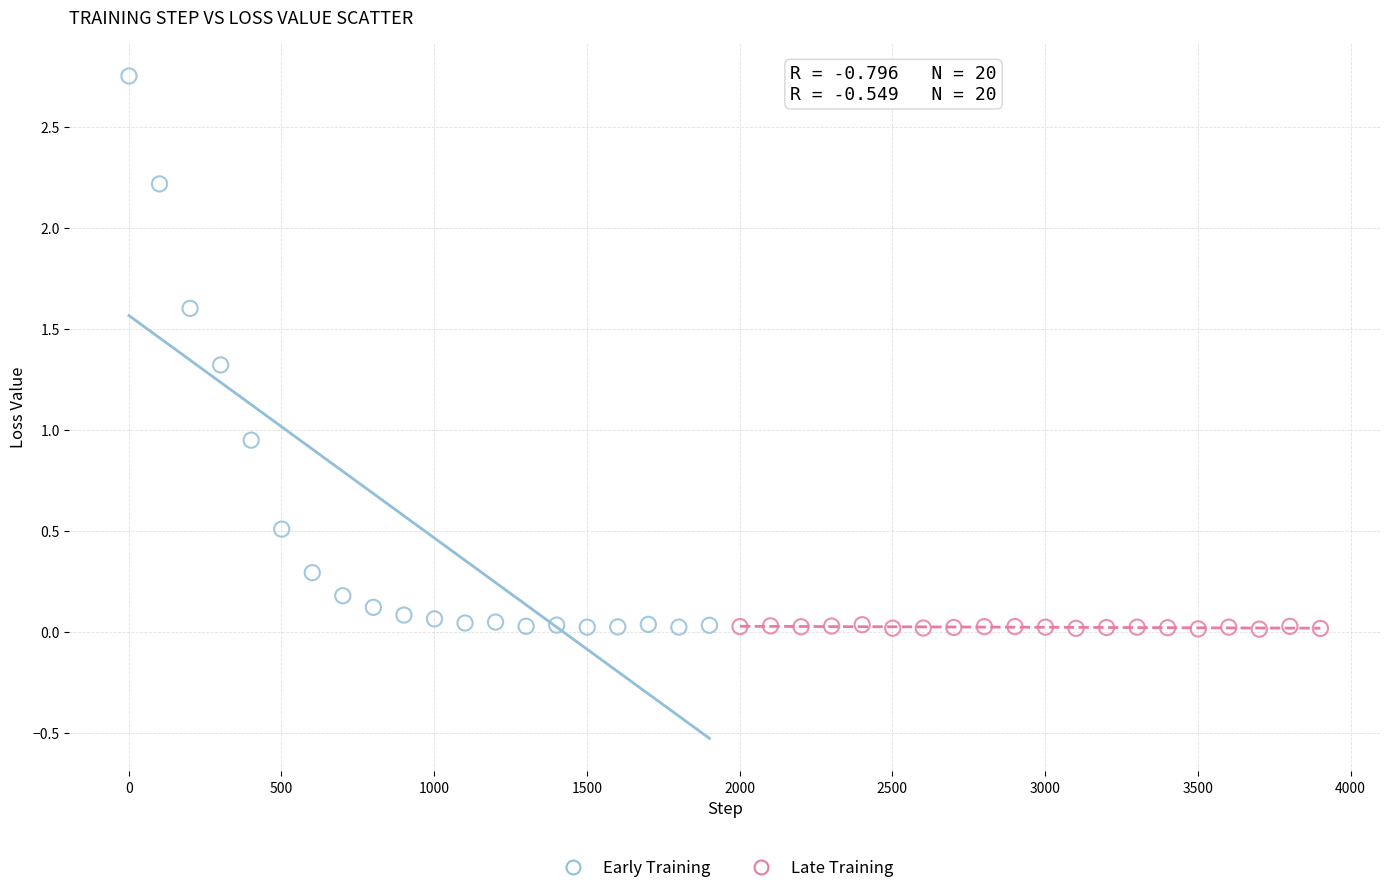

Which series has the largest Y range (max minus min)?

Early Training